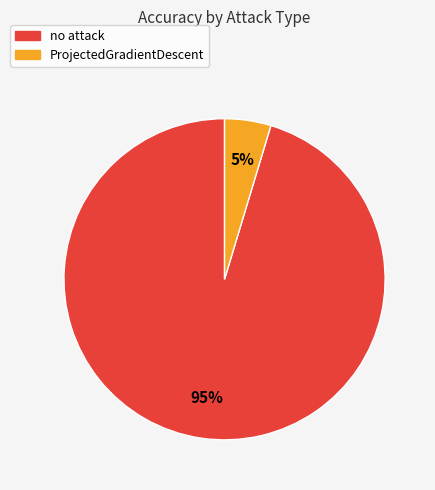

True or false: ProjectedGradientDescent accounts for 5% of the total.

True